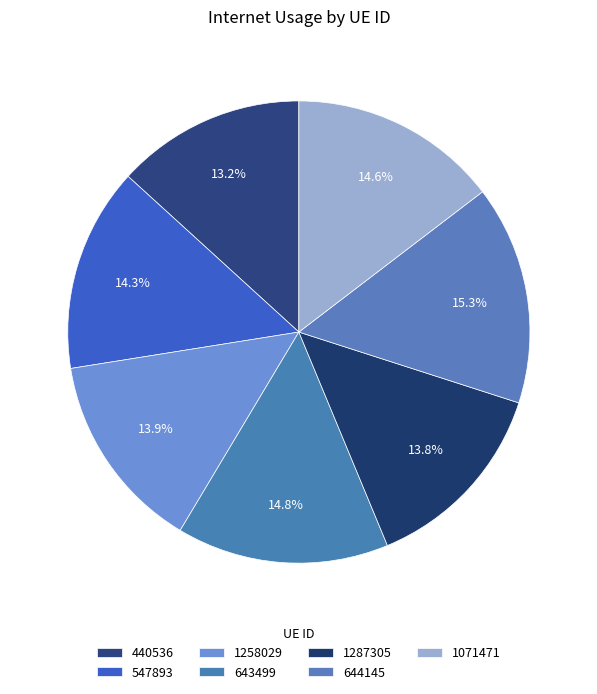

Do 440536 and 644145 together represent more than half of the pie?

No